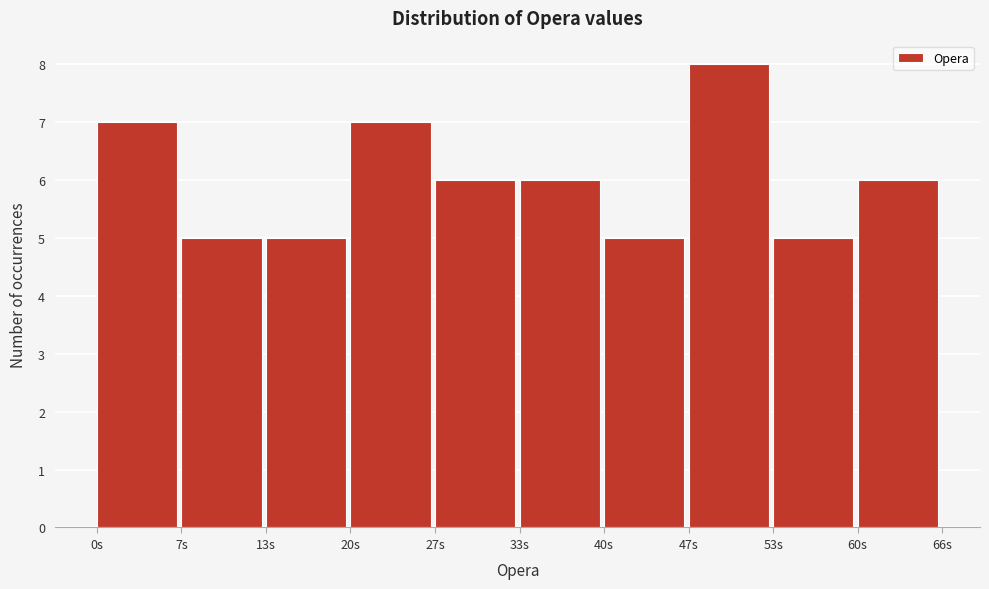

What is the height of the bar covering 27 to 33 on the x-axis? Neither the bar edges nor the heights are printed on the chart, so give them approximately, as read against the axes.

6